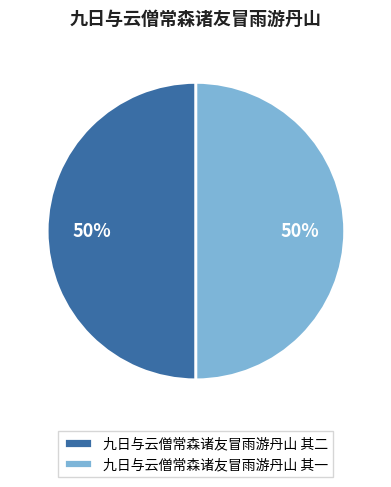

How many segments does this pie chart have?

2